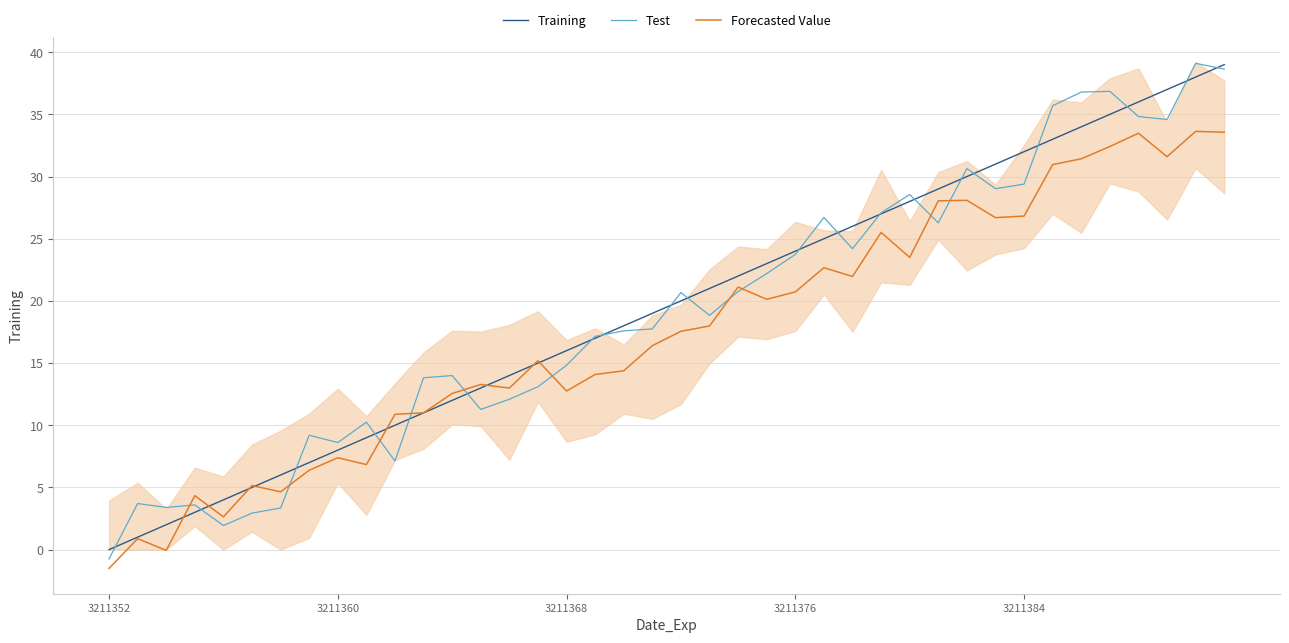

True or false: Forecasted Value has a value of 2.1 at 3211360.

False